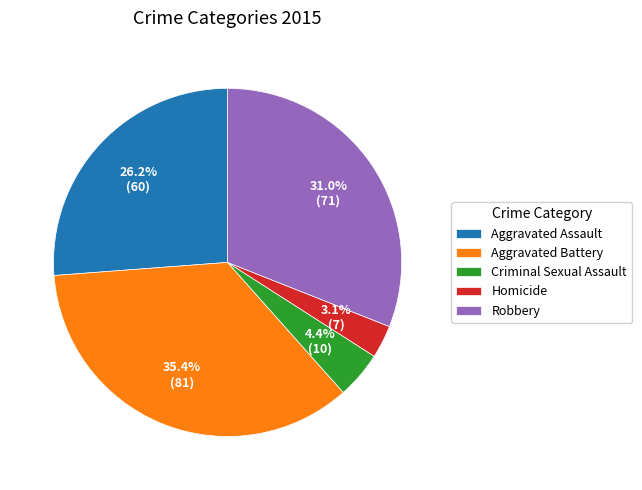

Does Criminal Sexual Assault represent more than half of the total?

No